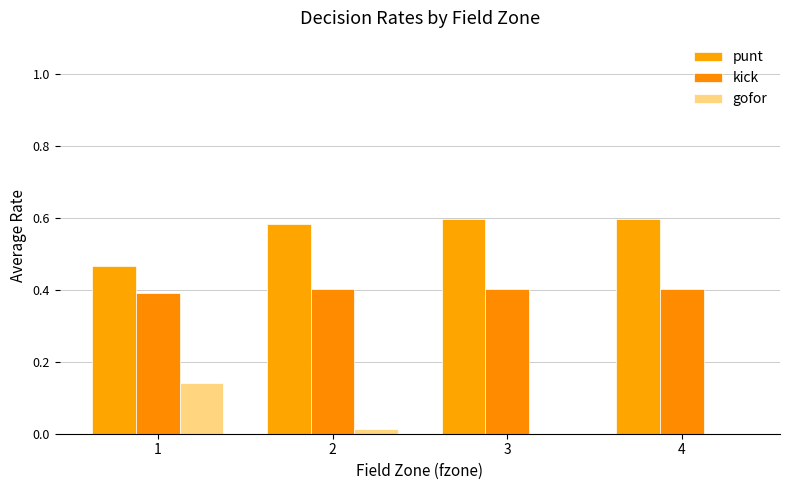

Rank the series by their maximum value, from lowest to highest.

gofor, kick, punt